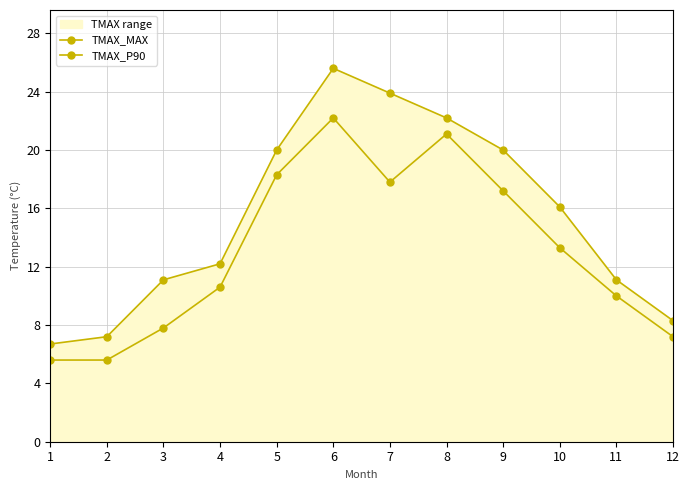

What is the total value across all series at 9?

37.2